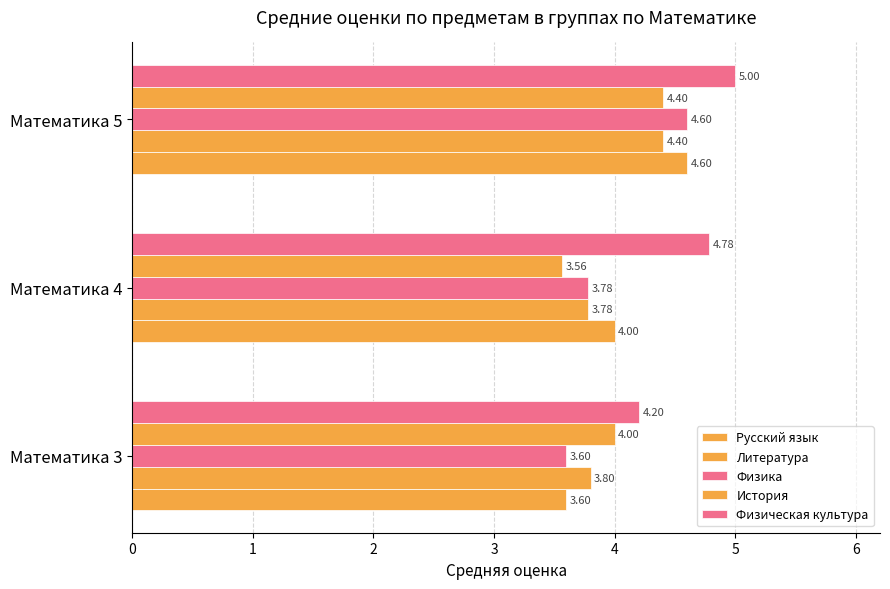

Which series has the widest spread of values?

Русский язык